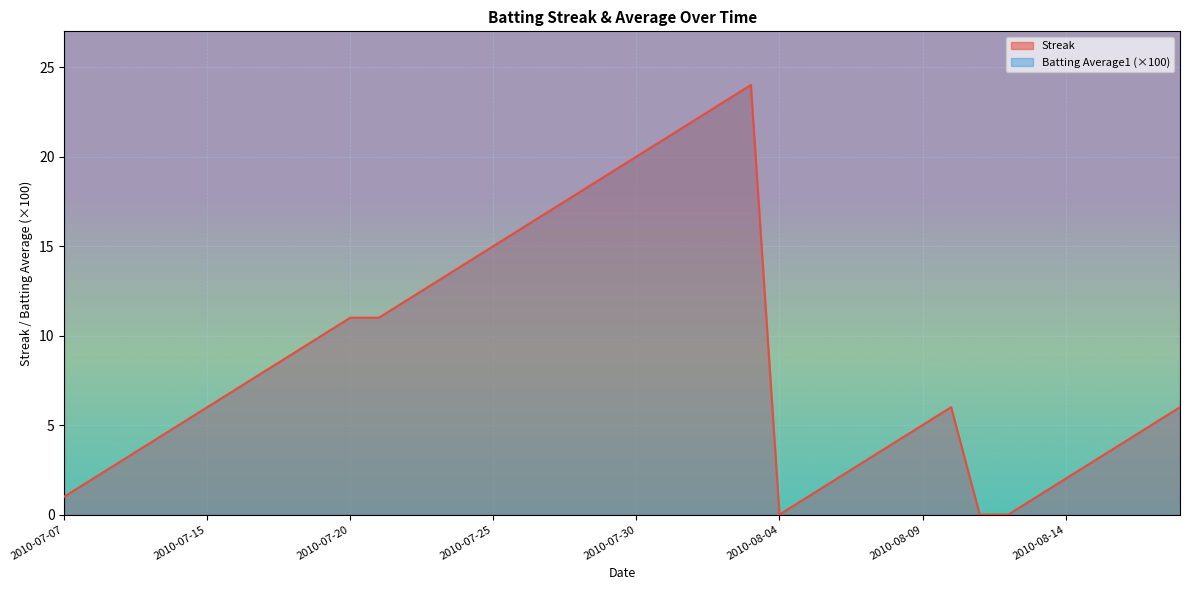

What is the highest value of the Streak series?

24